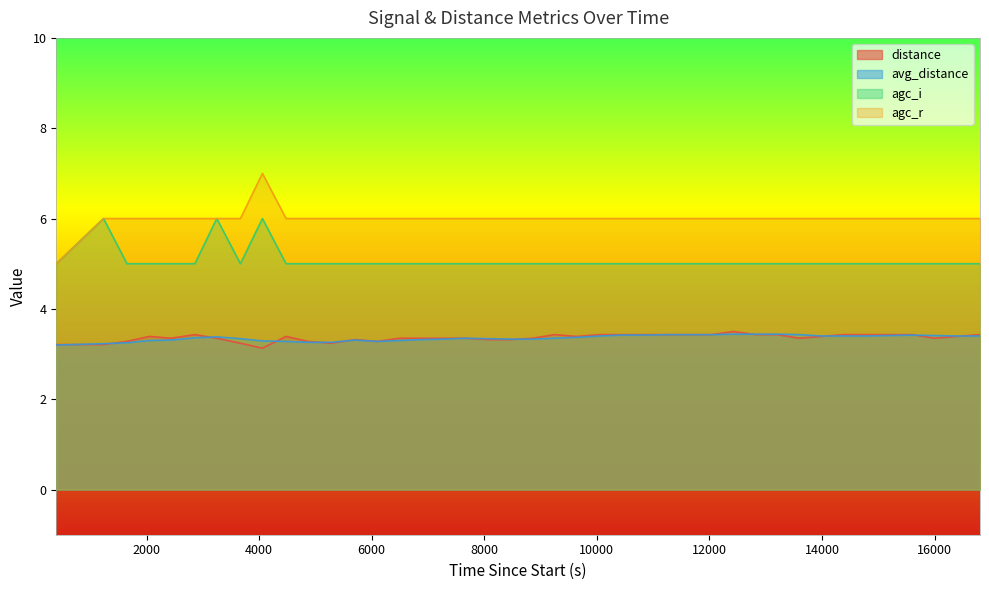

How many values in the agc_i series exceed 5?

3